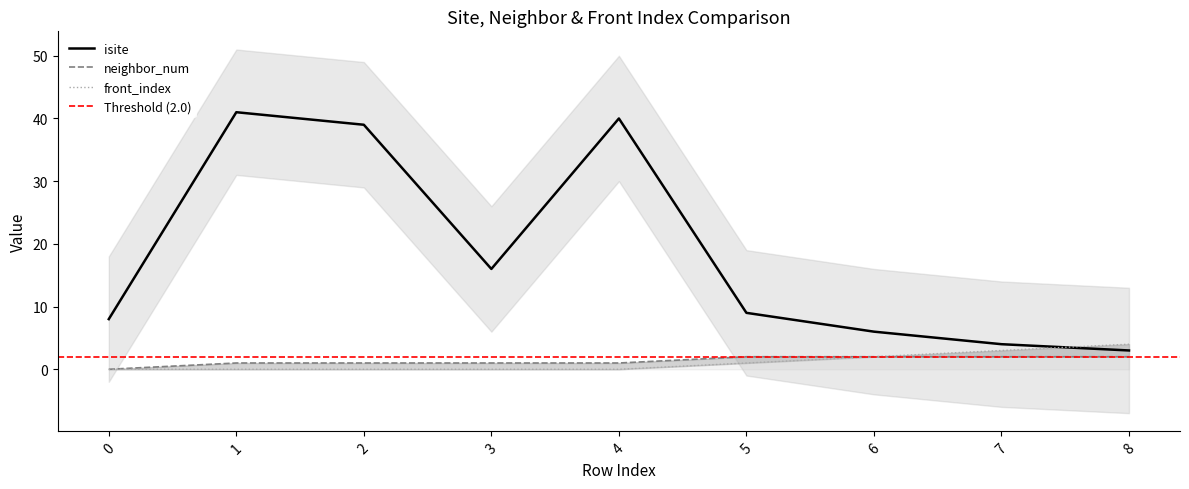

How many categories are shown in the chart?

9